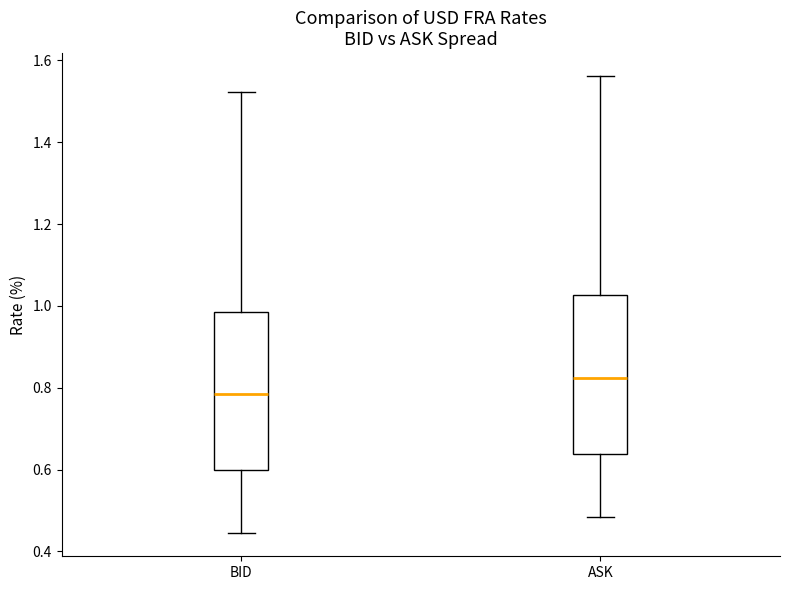

Where does the median line of the box for ASK sit on the y-axis? The values are not printed on the chart, so give them approximately, as read against the axis.

0.82